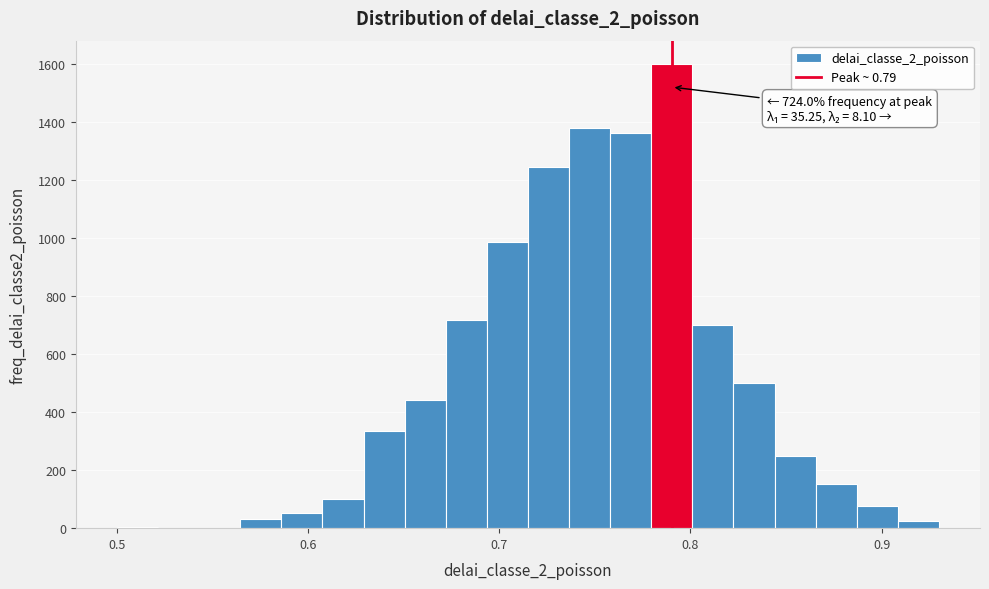

Around what value on the x-axis is the tallest bar? Give the approximate position of its centre, as read against the axis.

0.79